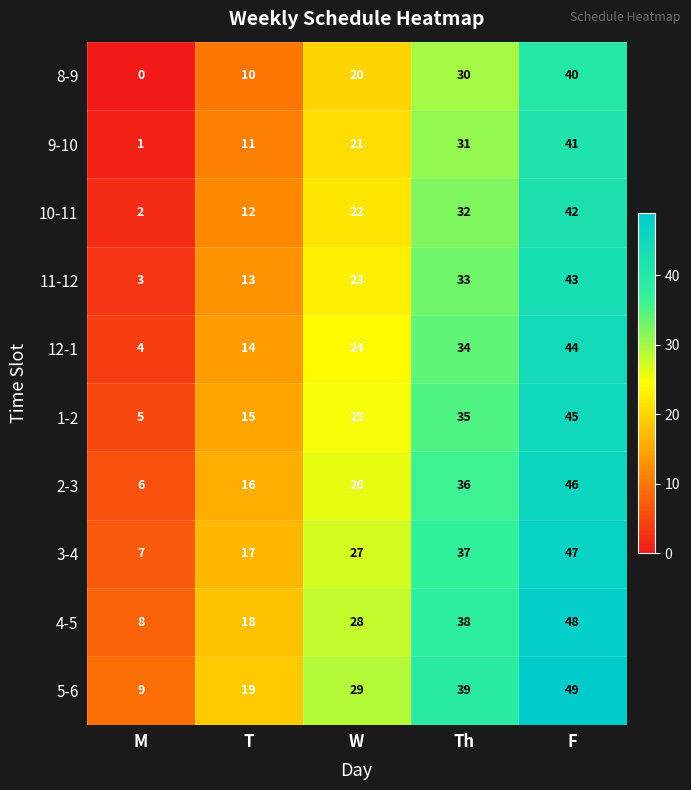

At how many categories does at least one series exceed 6?

5